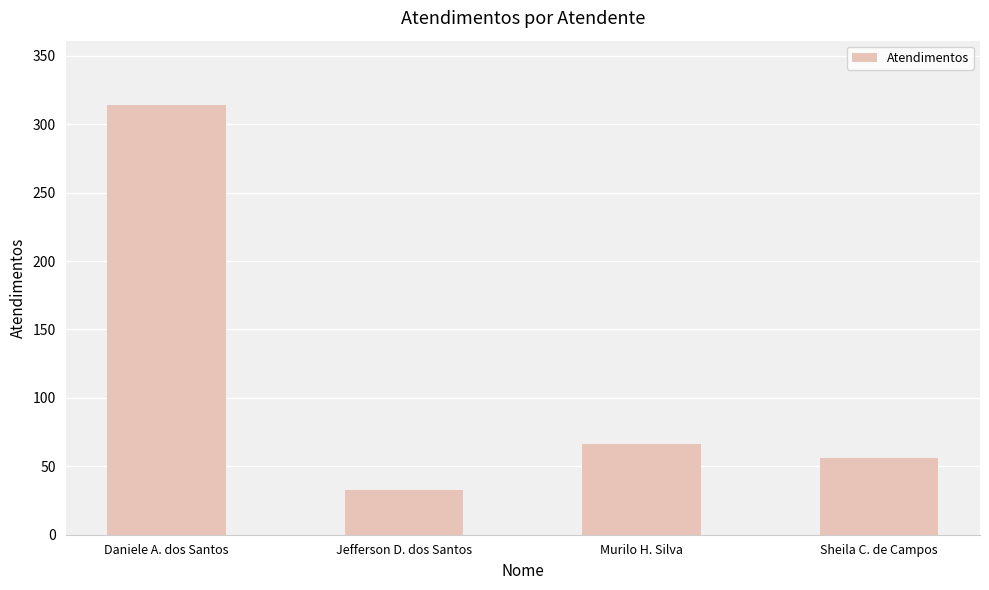

How many bars are there in total?

4